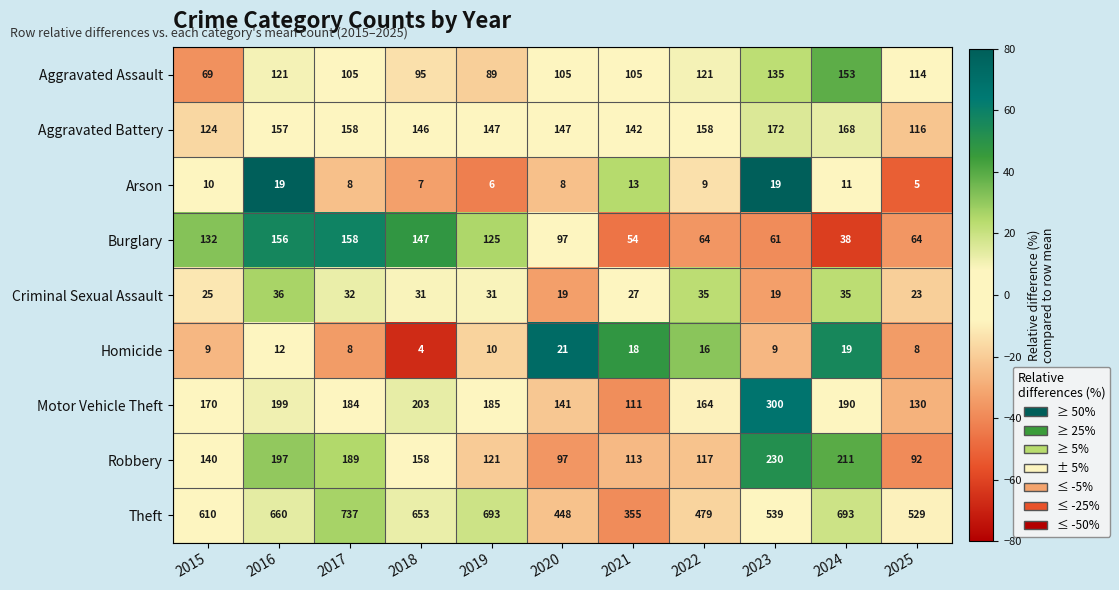

Between 2015 and 2017, which series saw the biggest shift?

Theft